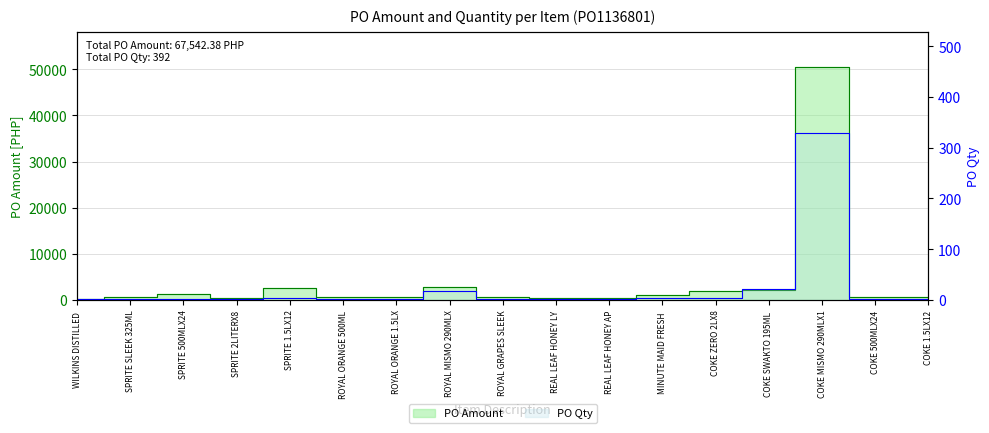

Which series has the widest spread of values?

PO Amount